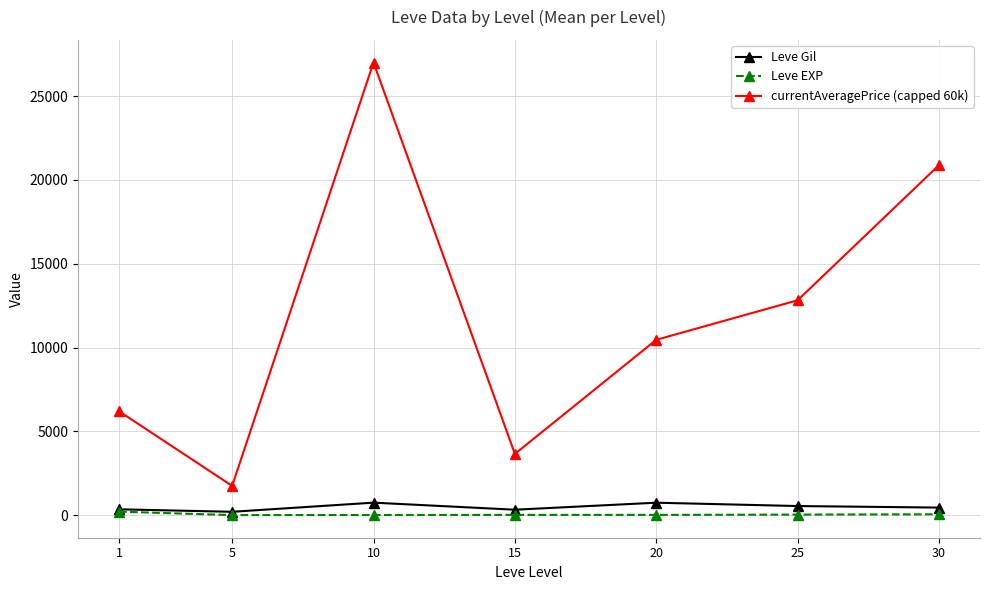

What is the difference between the second highest and second lowest values in the Leve Gil series?

418.3